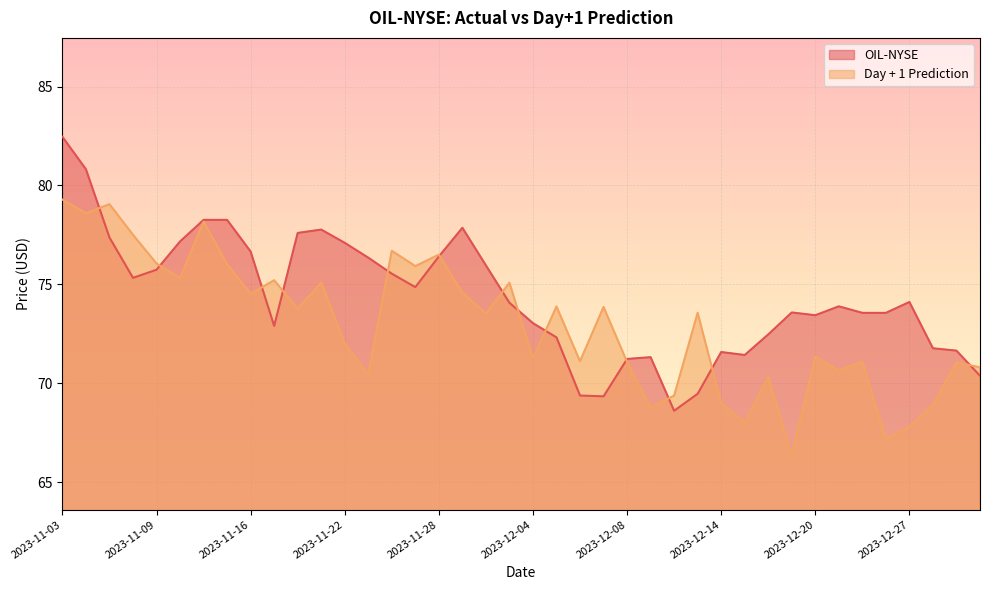

Is it true that Day + 1 Prediction equals 116.8 at 2023-12-18?

False